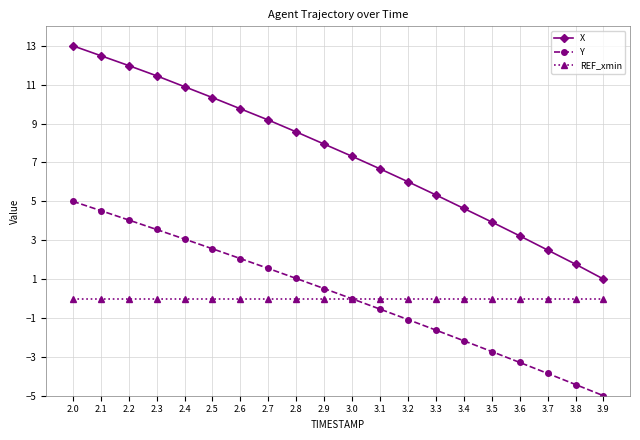

True or false: REF_xmin and Y cross at least once.

True